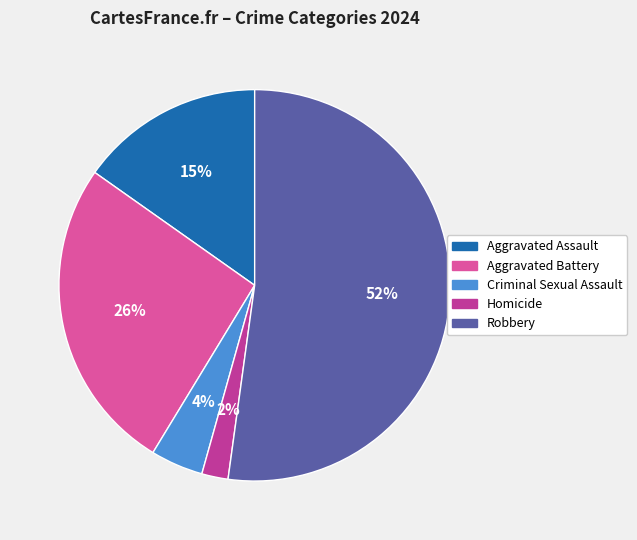

Is the sum of Aggravated Assault and Homicide greater than half?

No